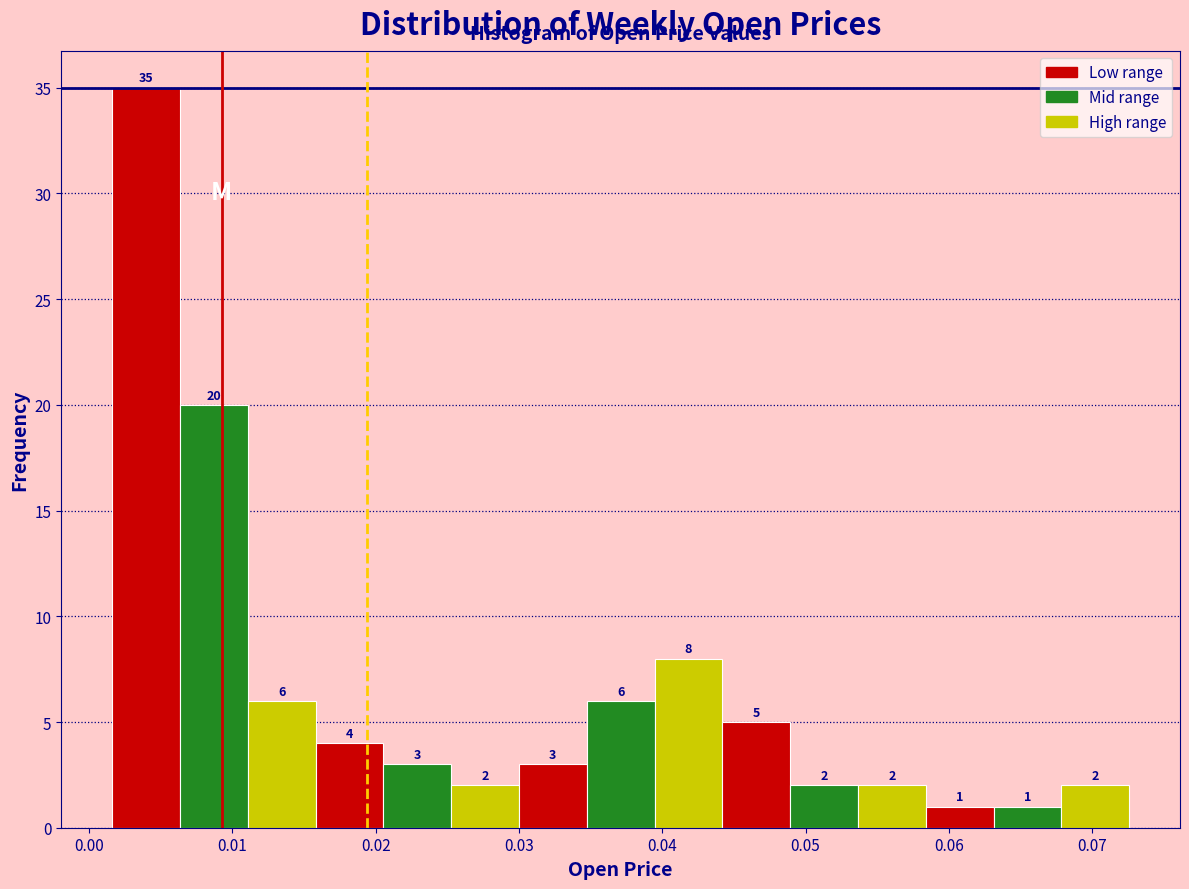

How tall is the bar that spans 0.011 to 0.016 on the x-axis? The bar edges are not printed on the chart, so give them approximately, as read against the axis.

6